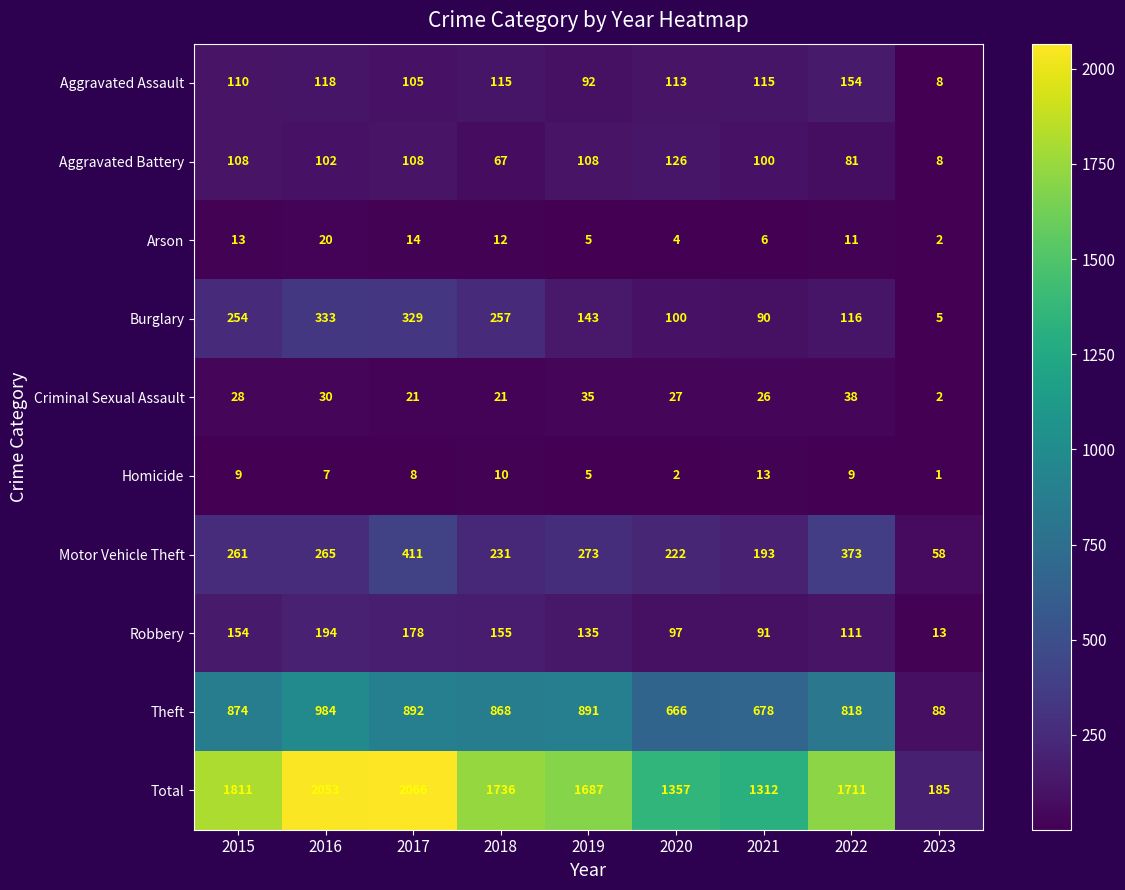

Count the number of categories in the chart.

9